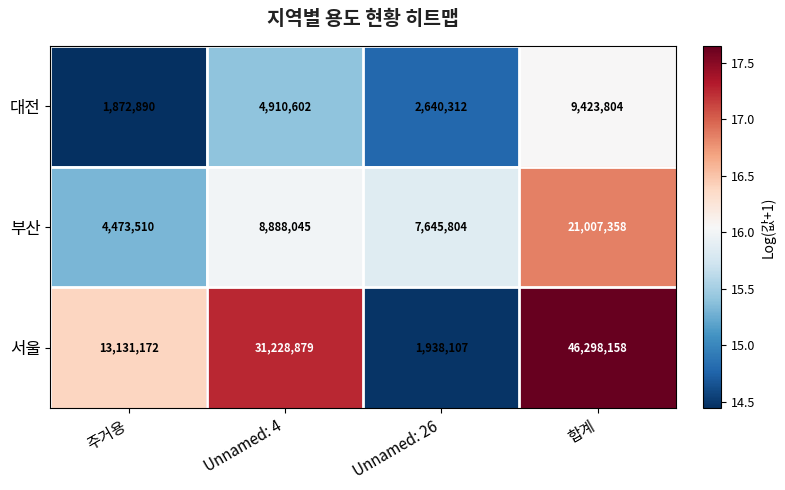

What is the total value across all series at Unnamed: 26?

12224223